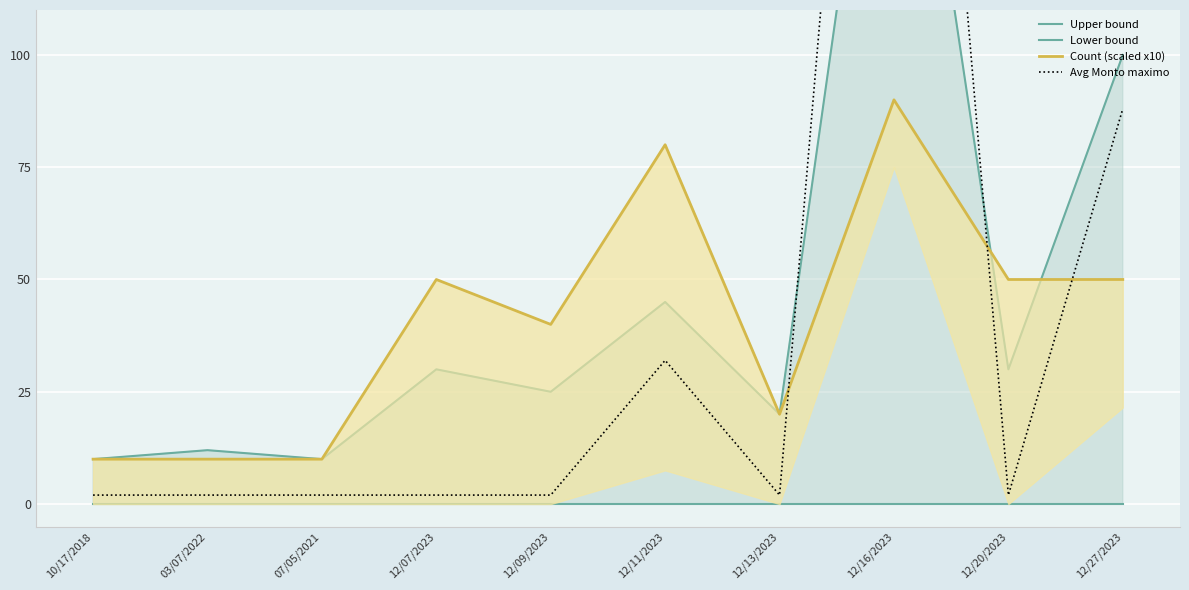

At which category is the sum across all series the highest?

12/16/2023